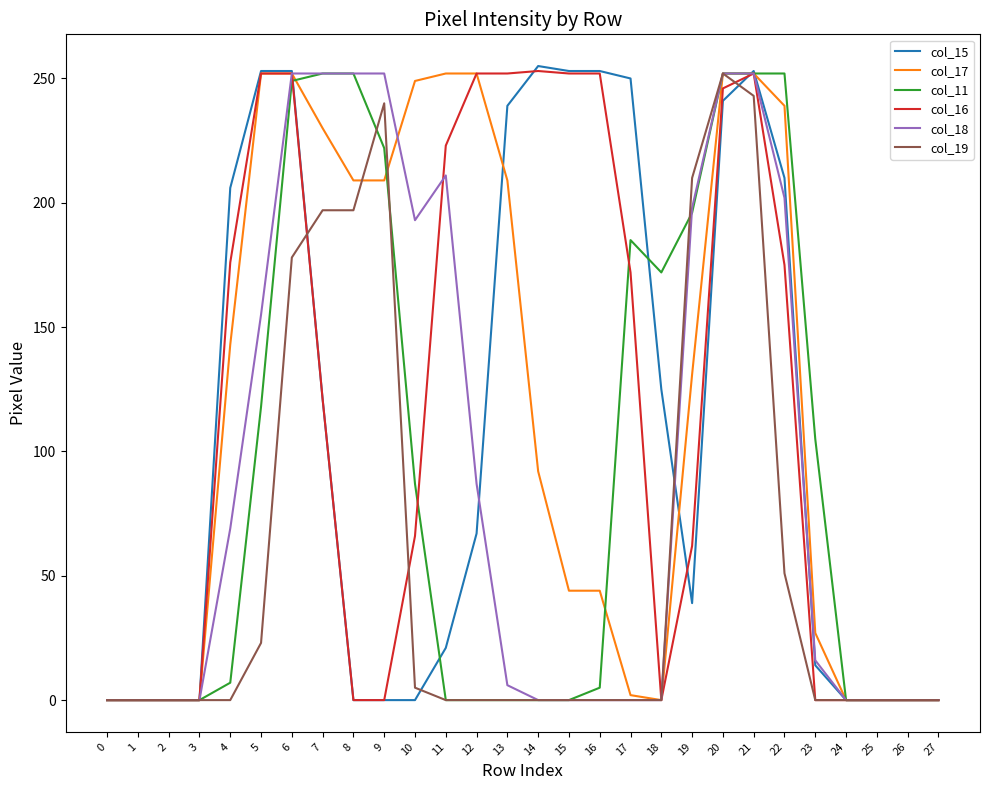

The value of col_15 at 26 is 86. True or false?

False